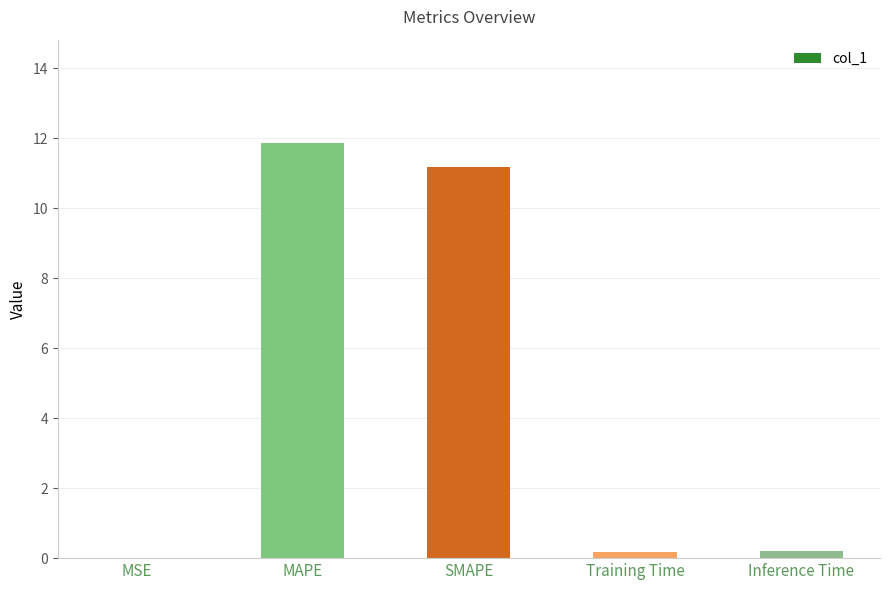

How many series are shown in this chart?

1